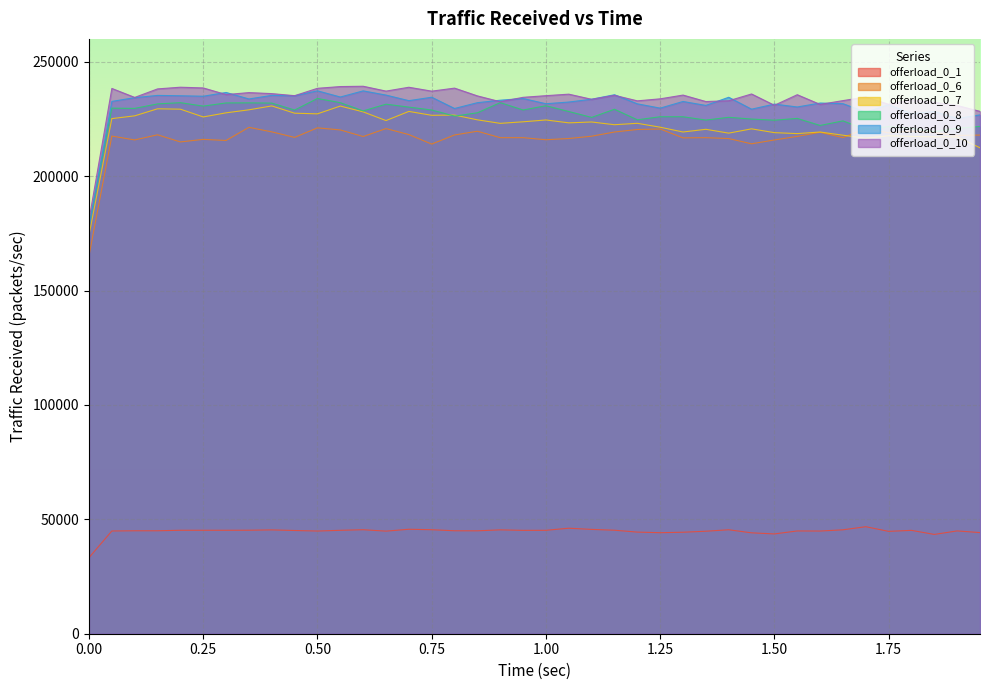

Reading left to right, list all the values displayed in this chart.

offerload_0_1: 0.0=33260	0.05=44900	0.1=45000	0.15=45000	0.2=45220	0.25=45220	0.3=45220	0.35=45240	0.4=45380	0.45=45120	0.5=44880	0.55=45200	0.6=45460	0.65=44840	0.7=45660	0.75=45460	0.8=45000	0.85=44980	0.9=45400	0.95=45180	1.0=45200	1.05=46120	1.1=45600	1.15=45240	1.2=44420	1.25=44160	1.3=44360	1.35=44800	1.4=45440	1.45=44100	1.5=43620	1.55=44920	1.6=44880	1.65=45420	1.7=46780	1.75=44740	1.8=45180	1.85=43400	1.9=44940	1.95=44200
offerload_0_6: 0.0=165240	0.05=217520	0.1=215840	0.15=218080	0.2=214960	0.25=216080	0.3=215600	0.35=221340	0.4=219360	0.45=216940	0.5=221120	0.55=220200	0.6=217320	0.65=220800	0.7=218180	0.75=214020	0.8=218000	0.85=219640	0.9=216820	0.95=216820	1.0=215920	1.05=216460	1.1=217460	1.15=219300	1.2=220400	1.25=220620	1.3=216740	1.35=216820	1.4=216440	1.45=214140	1.5=215820	1.55=217380	1.6=219180	1.65=216840	1.7=220880	1.75=218940	1.8=219700	1.85=219040	1.9=217800	1.95=217960
offerload_0_7: 0.0=174220	0.05=225160	0.1=226360	0.15=229440	0.2=229280	0.25=225880	0.3=227680	0.35=229000	0.4=230700	0.45=227520	0.5=227240	0.55=230640	0.6=228100	0.65=224300	0.7=228300	0.75=226600	0.8=226700	0.85=224620	0.9=223080	0.95=223760	1.0=224560	1.05=223300	1.1=223680	1.15=222480	1.2=223100	1.25=221400	1.3=219300	1.35=220480	1.4=218800	1.45=220680	1.5=219020	1.55=218600	1.6=219300	1.65=217900	1.7=216540	1.75=217680	1.8=217380	1.85=217180	1.9=217160	1.95=212400
offerload_0_8: 0.0=178220	0.05=229720	0.1=229620	0.15=231580	0.2=232120	0.25=230620	0.3=232000	0.35=232040	0.4=231940	0.45=228900	0.5=233960	0.55=232120	0.6=228520	0.65=231460	0.7=230180	0.75=228920	0.8=226240	0.85=227700	0.9=232140	0.95=228920	1.0=230780	1.05=228260	1.1=225680	1.15=229240	1.2=224640	1.25=225960	1.3=225960	1.35=224520	1.4=225720	1.45=224960	1.5=224460	1.55=225240	1.6=222160	1.65=224160	1.7=220380	1.75=221680	1.8=220900	1.85=219460	1.9=220920	1.95=221720
offerload_0_9: 0.0=177780	0.05=232680	0.1=234300	0.15=235300	0.2=235140	0.25=234940	0.3=236580	0.35=233740	0.4=235320	0.45=235120	0.5=237300	0.55=234600	0.6=237280	0.65=235440	0.7=233000	0.75=234500	0.8=229580	0.85=232120	0.9=233200	0.95=233940	1.0=231660	1.05=232400	1.1=233620	1.15=235580	1.2=231620	1.25=229740	1.3=232640	1.35=230920	1.4=234480	1.45=229280	1.5=231500	1.55=230240	1.6=231960	1.65=231680	1.7=227980	1.75=231240	1.8=227280	1.85=228260	1.9=225180	1.95=226780
offerload_0_10: 0.0=180900	0.05=238340	0.1=234420	0.15=238140	0.2=238880	0.25=238560	0.3=235660	0.35=236520	0.4=236080	0.45=235180	0.5=238400	0.55=239160	0.6=239300	0.65=237180	0.7=238860	0.75=237160	0.8=238480	0.85=235080	0.9=232540	0.95=234460	1.0=235180	1.05=235840	1.1=233600	1.15=235340	1.2=232920	1.25=233800	1.3=235440	1.35=232620	1.4=232960	1.45=235920	1.5=230980	1.55=235600	1.6=231360	1.65=233020	1.7=234600	1.75=231400	1.8=233340	1.85=232280	1.9=230880	1.95=228320